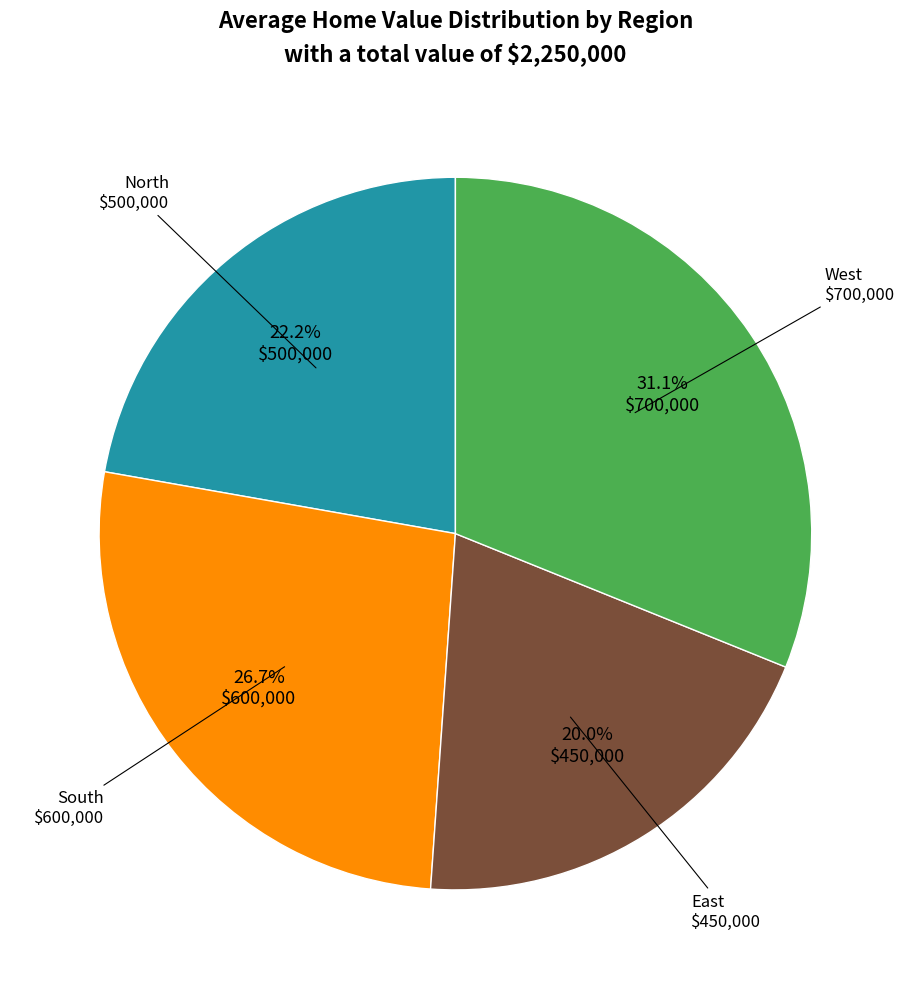

Is there a majority slice in this chart?

No